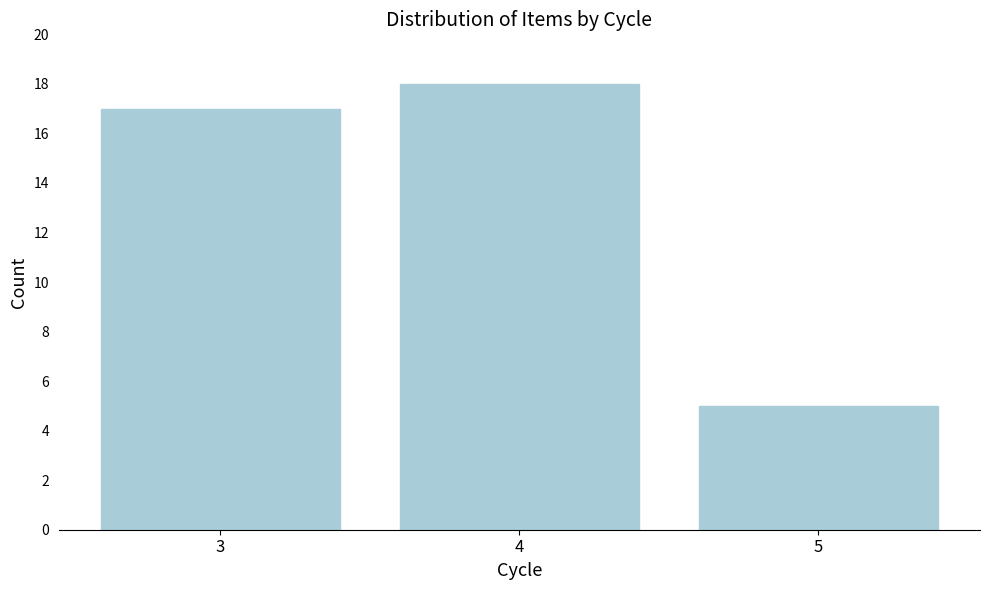

Reading left to right, extract all data points from this chart.

17	18	5